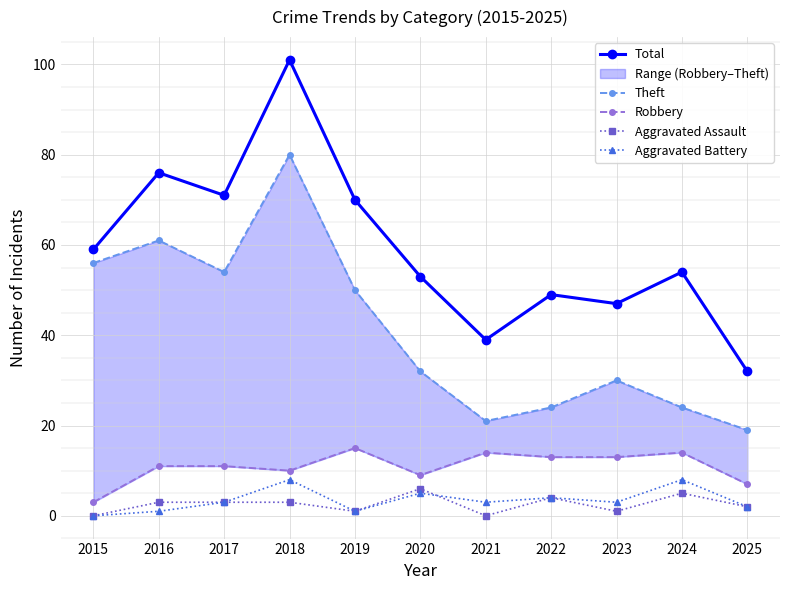

At which label does Aggravated Assault reach its peak?

2020